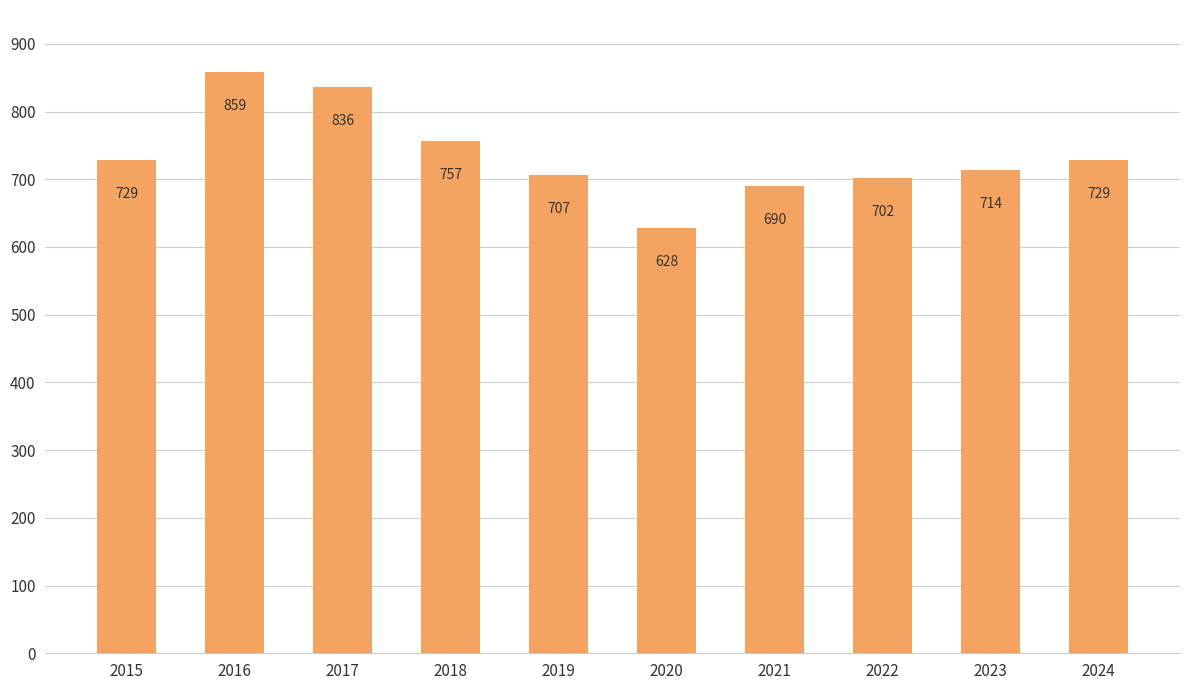

What is the change in value from 2017 to 2020?

-208